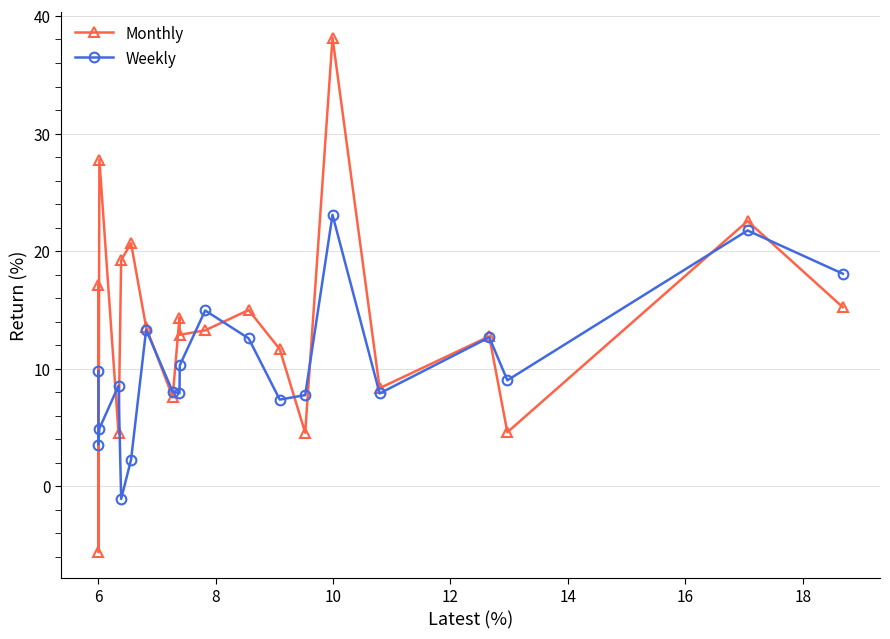

Which series has the largest total across all categories?

Monthly